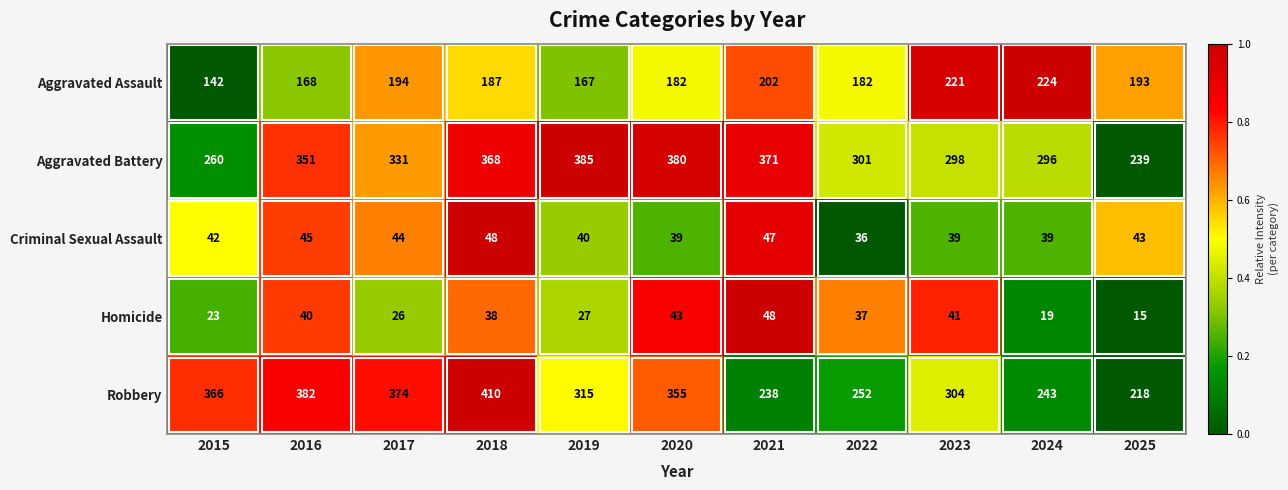

Which series has the largest total across all categories?

Aggravated Battery